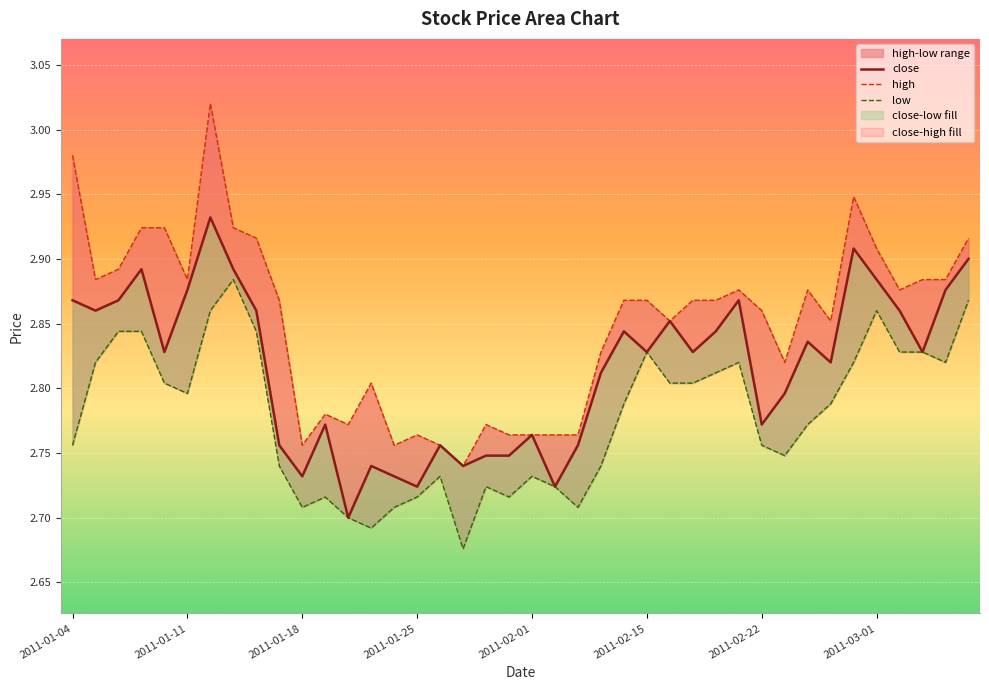

True or false: low and close intersect in this chart.

False